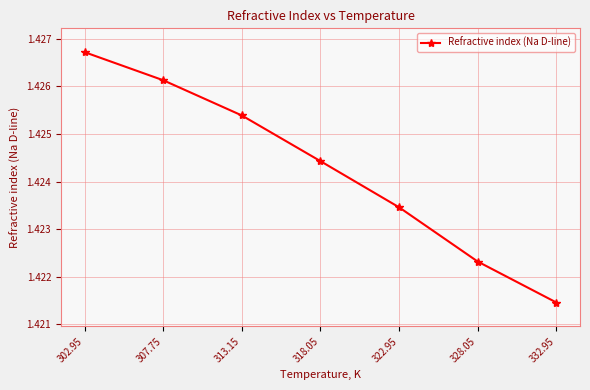

How many values are between 1 and 2?

7